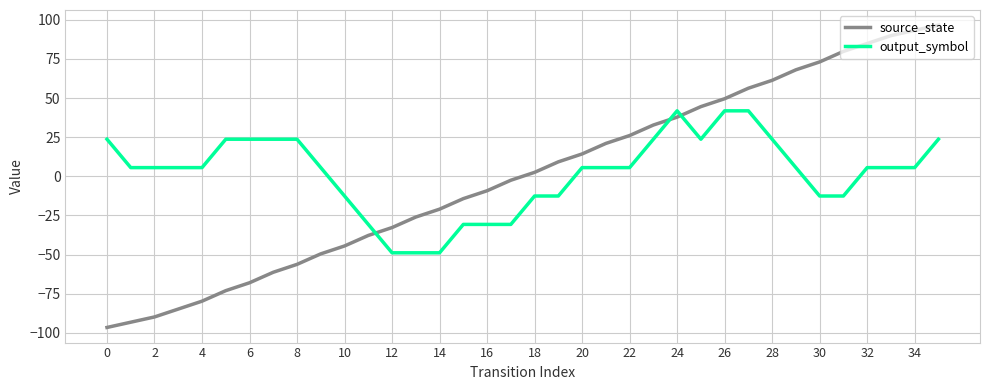

Which series has the widest spread of values?

source_state